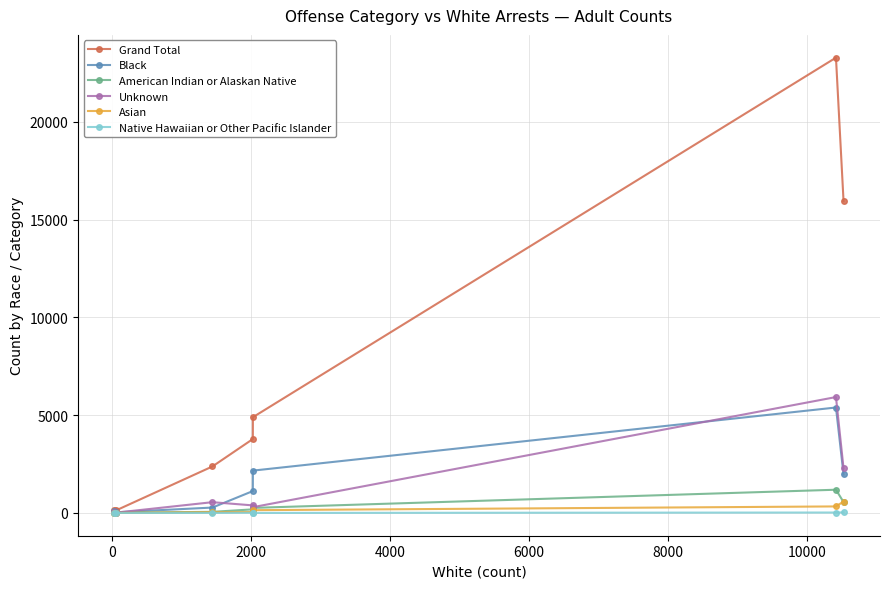

Which series has the largest range (max minus min)?

Grand Total